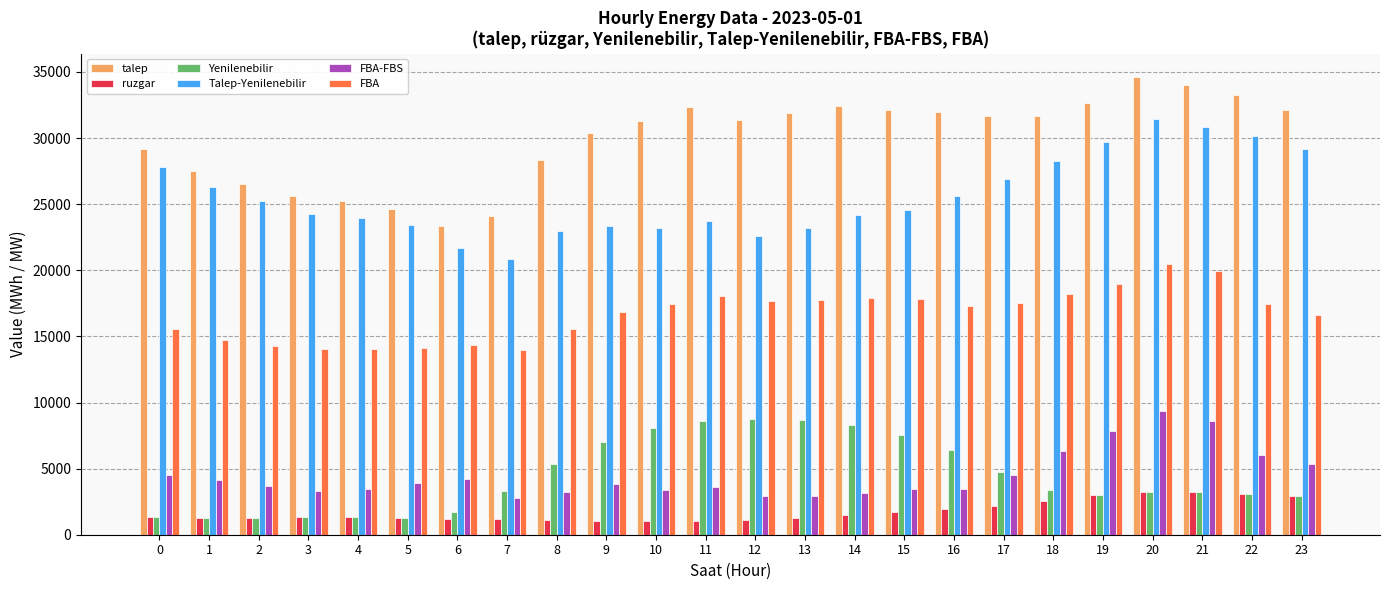

How many groups of bars are there?

24